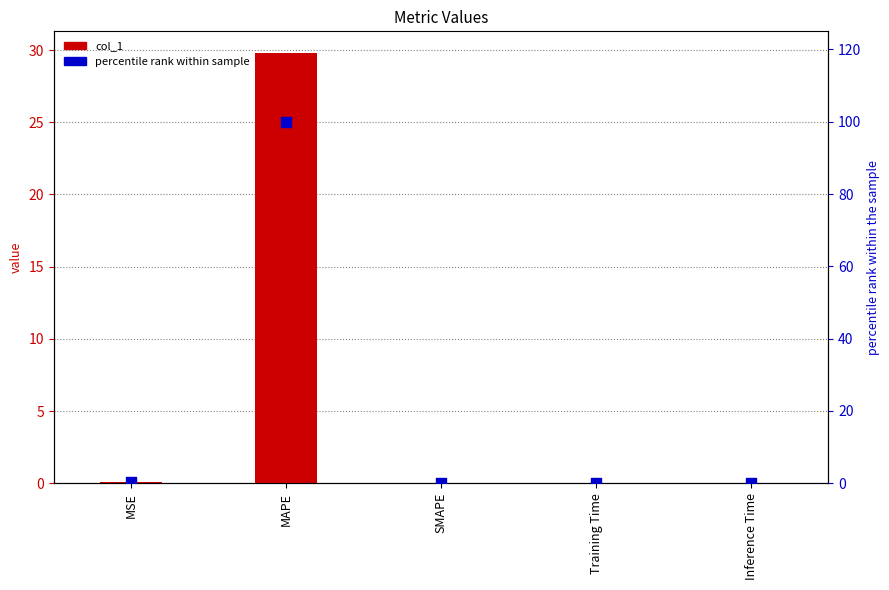

Which series reaches the maximum Y coordinate?

percentile rank within sample